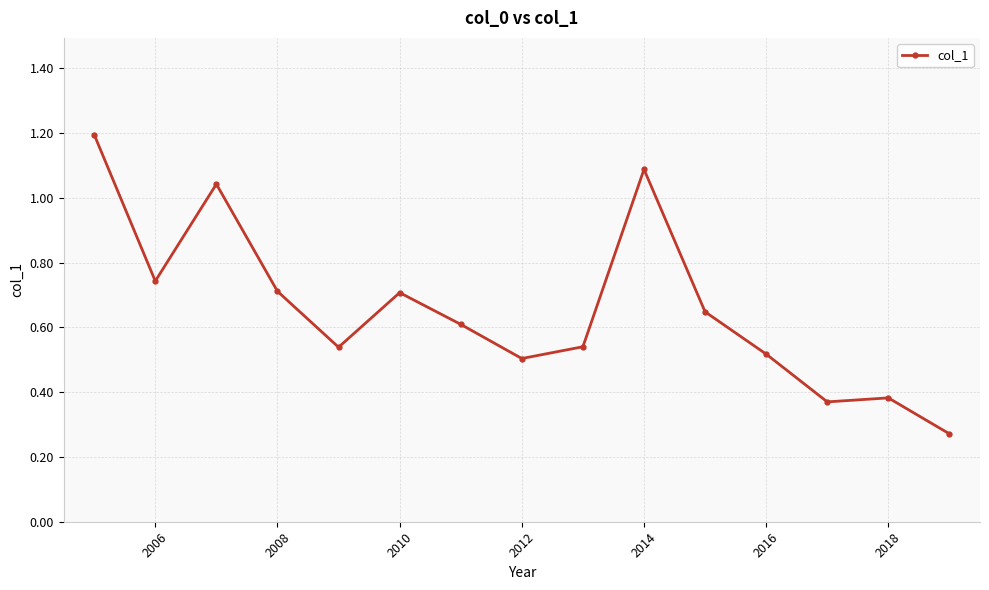

True or false: the data has more than 2 interior local peaks.

True